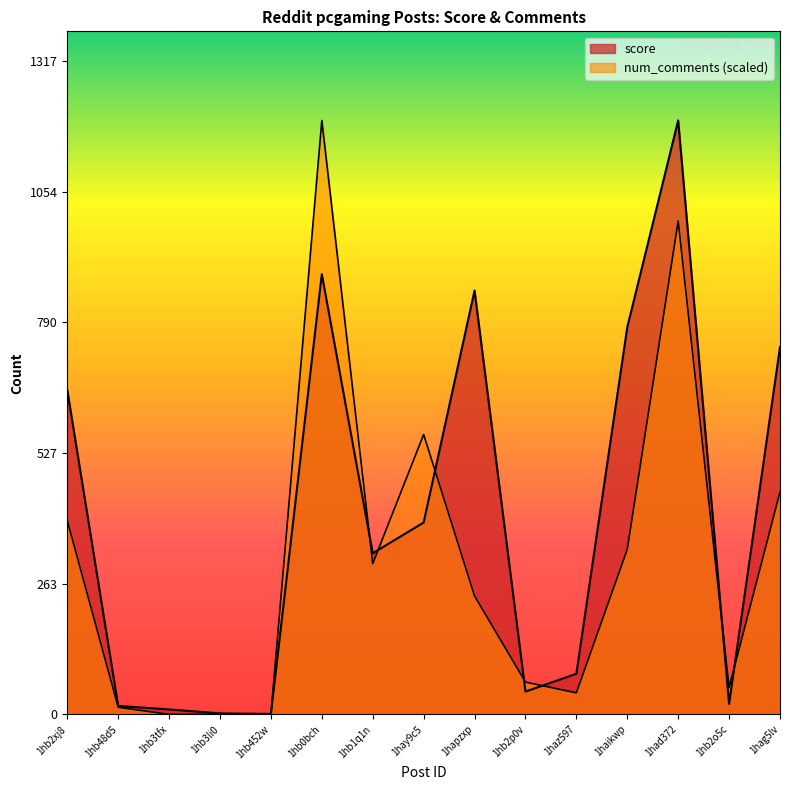

Rank the series at 1hb48d5 from lowest to highest value.

num_comments, score